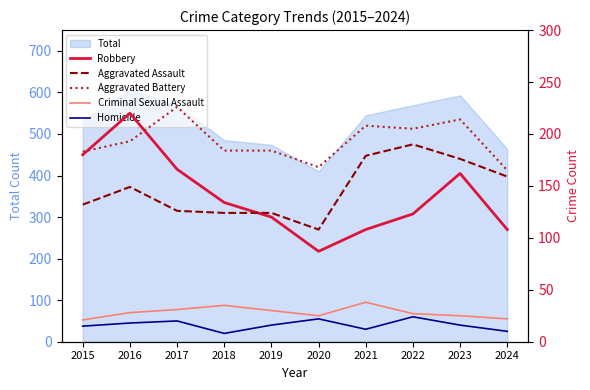

What is the sum of all Aggravated Battery values?

1930